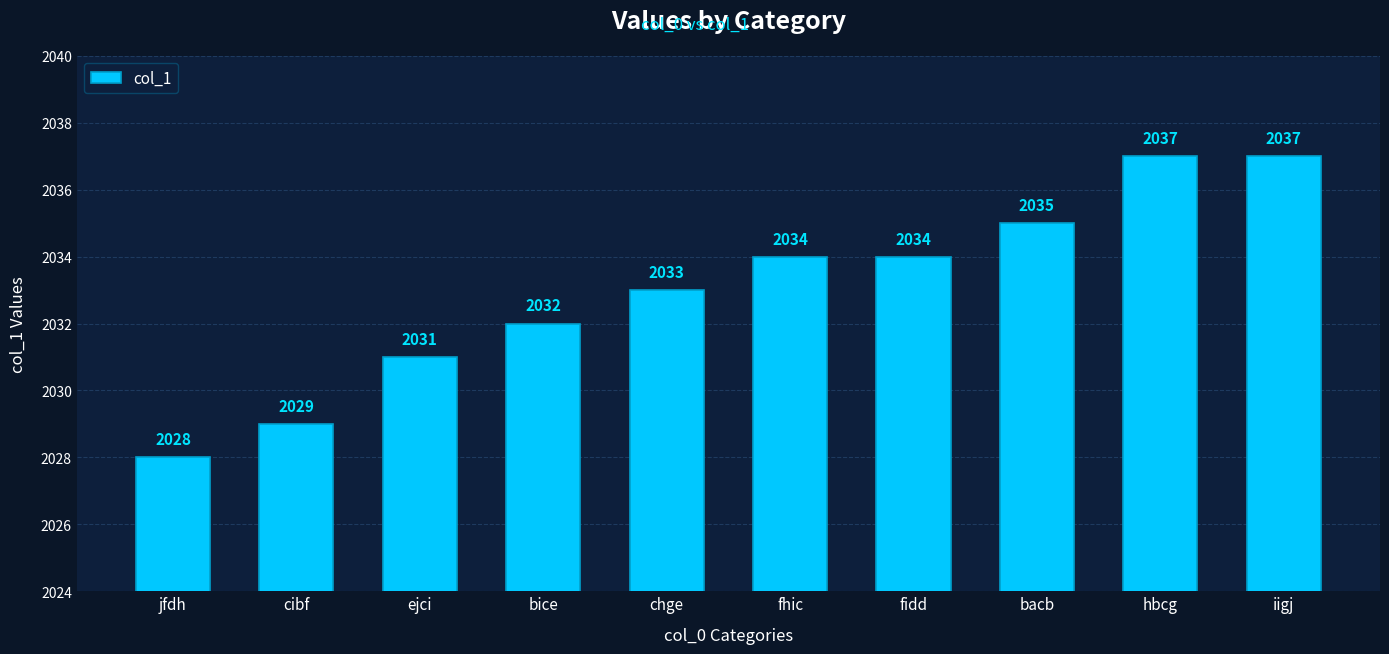

What is the minimum value shown in the chart?

2028